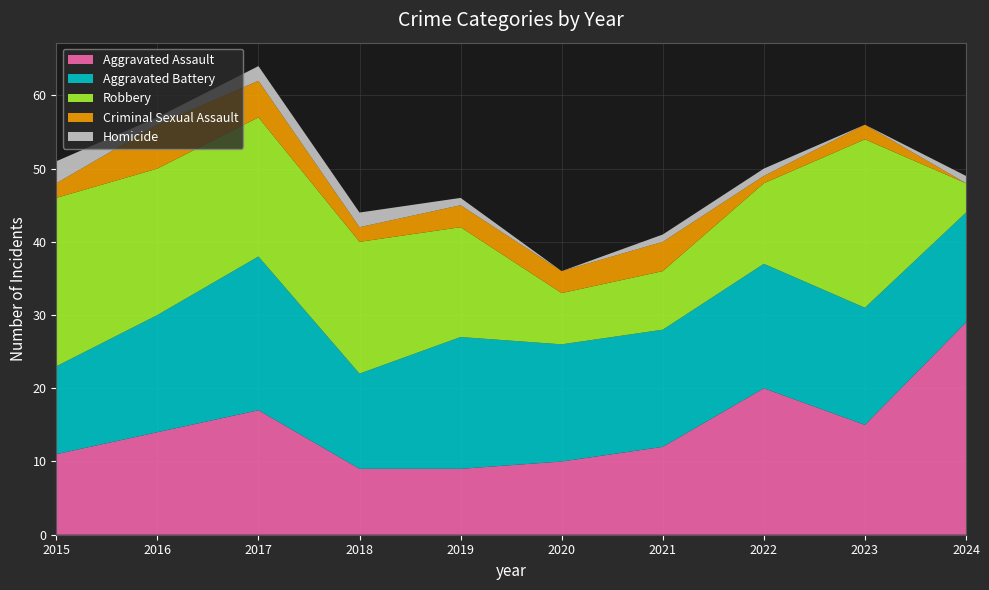

Reading left to right, what are all the values shown in this chart?

Aggravated Assault: 2015=11	2016=14	2017=17	2018=9	2019=9	2020=10	2021=12	2022=20	2023=15	2024=29
Aggravated Battery: 2015=12	2016=16	2017=21	2018=13	2019=18	2020=16	2021=16	2022=17	2023=16	2024=15
Robbery: 2015=23	2016=20	2017=19	2018=18	2019=15	2020=7	2021=8	2022=11	2023=23	2024=4
Criminal Sexual Assault: 2015=2	2016=6	2017=5	2018=2	2019=3	2020=3	2021=4	2022=1	2023=2	2024=0
Homicide: 2015=3	2016=1	2017=2	2018=2	2019=1	2020=0	2021=1	2022=1	2023=0	2024=1